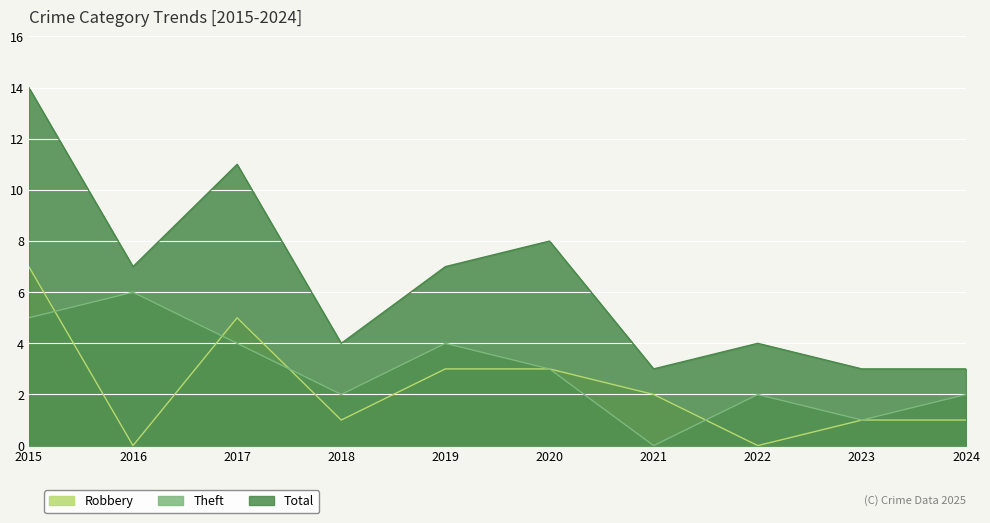

Reading left to right, extract all data points from this chart.

Robbery: 7	0	5	1	3	3	2	0	1	1
Theft: 5	6	4	2	4	3	0	2	1	2
Total: 14	7	11	4	7	8	3	4	3	3